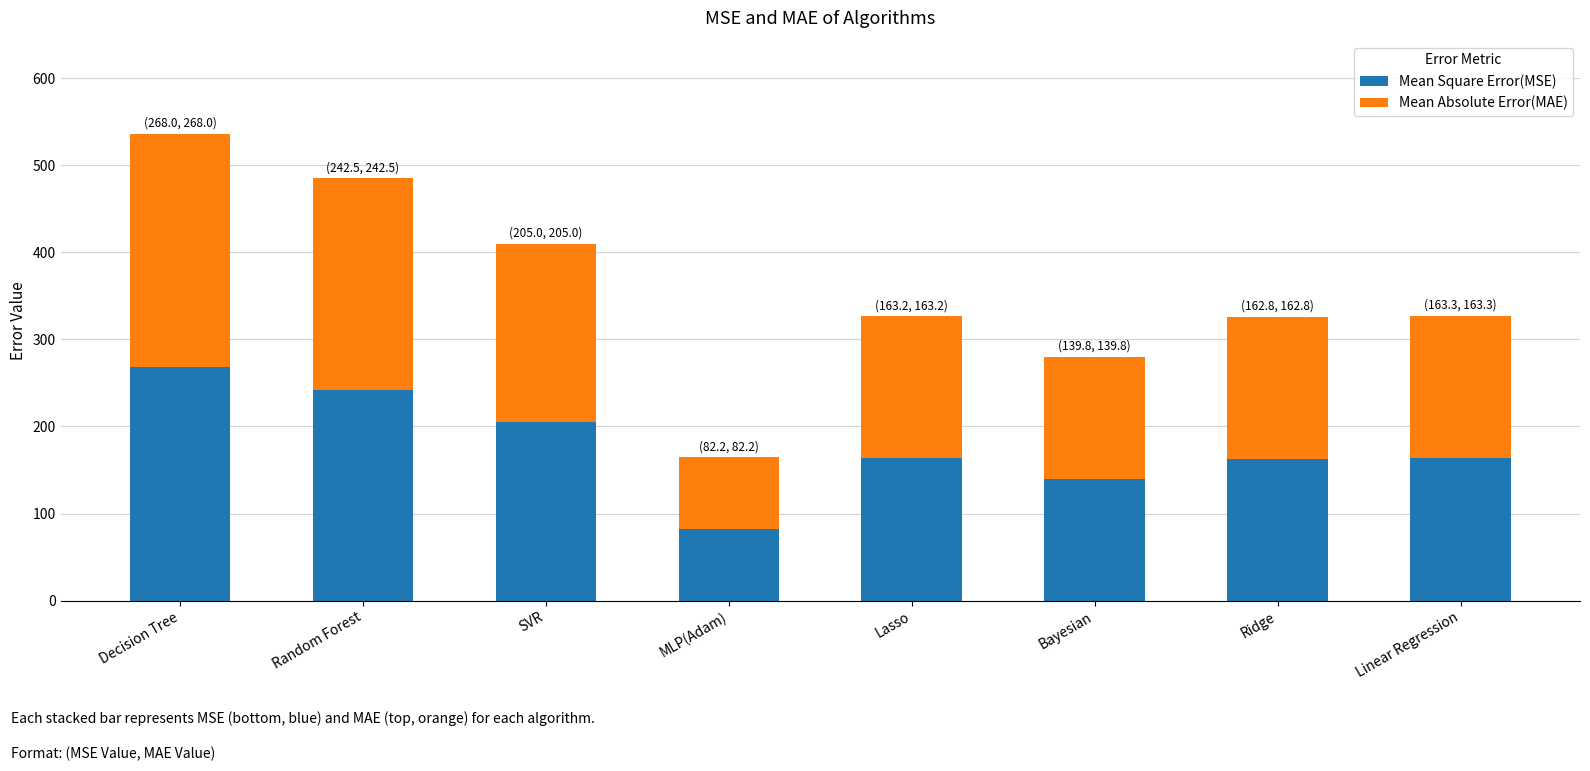

What is the sum of the Mean Square Error(MSE) values at Random Forest and Decision Tree?

510.5